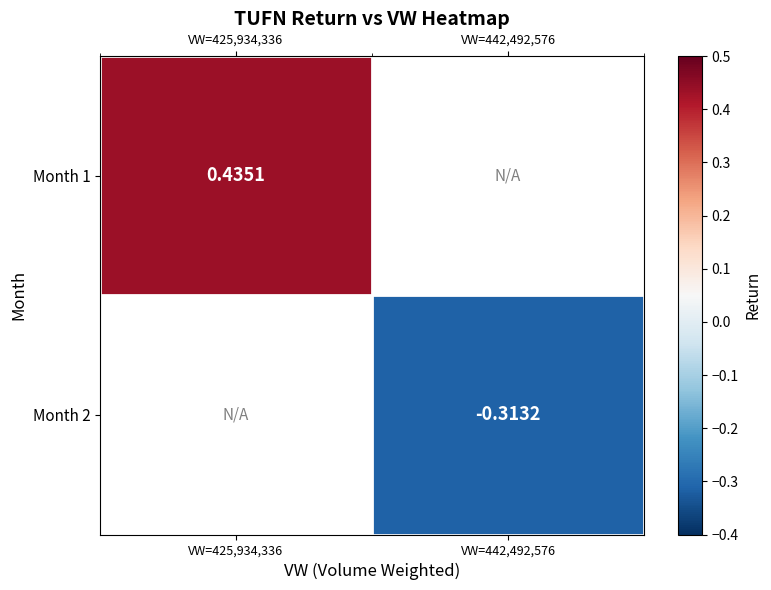

Is the value of Month 1 at VW=425,934,336 greater than the value of Month 2 at VW=442,492,576?

Yes